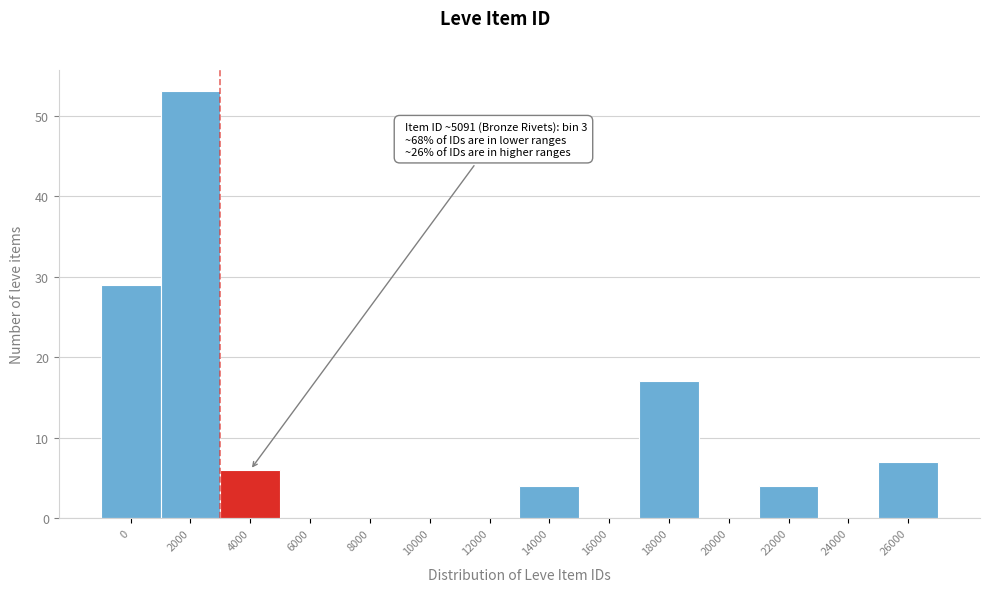

Reading left to right, extract all data points from this chart.

0=29	2000=53	4000=6	6000=0	8000=0	10000=0	12000=0	14000=4	16000=0	18000=17	20000=0	22000=4	24000=0	26000=7